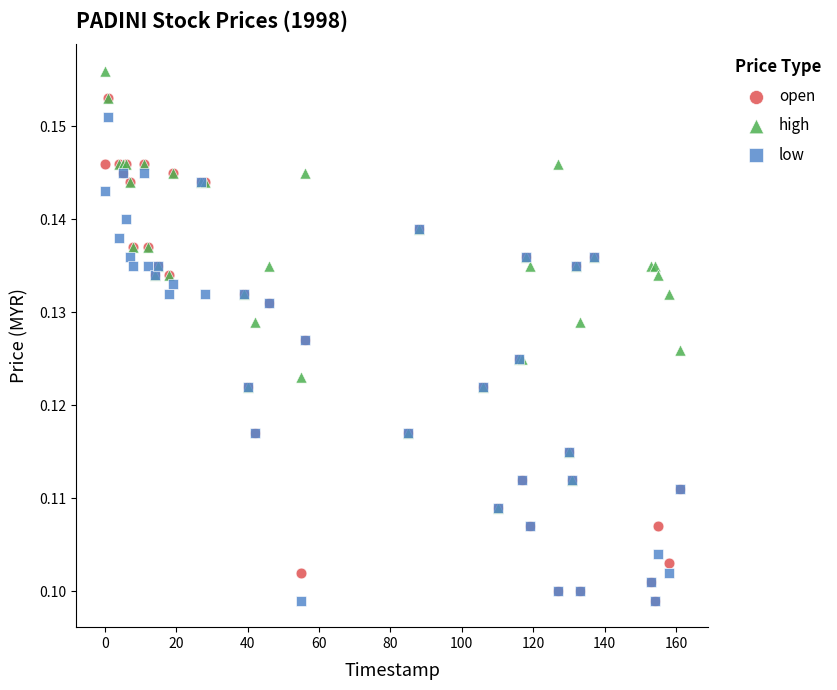

Which series reaches the maximum Y coordinate?

high